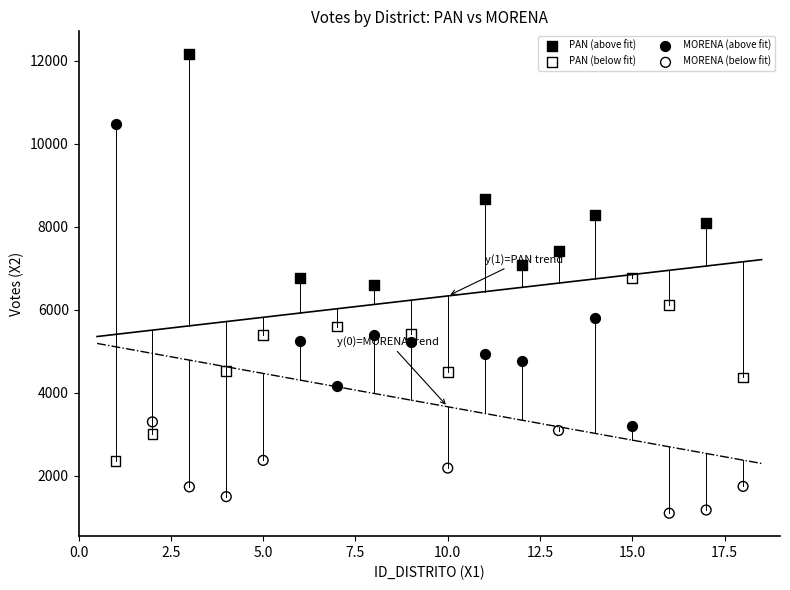

Which series reaches the minimum Y coordinate?

MORENA (below fit)